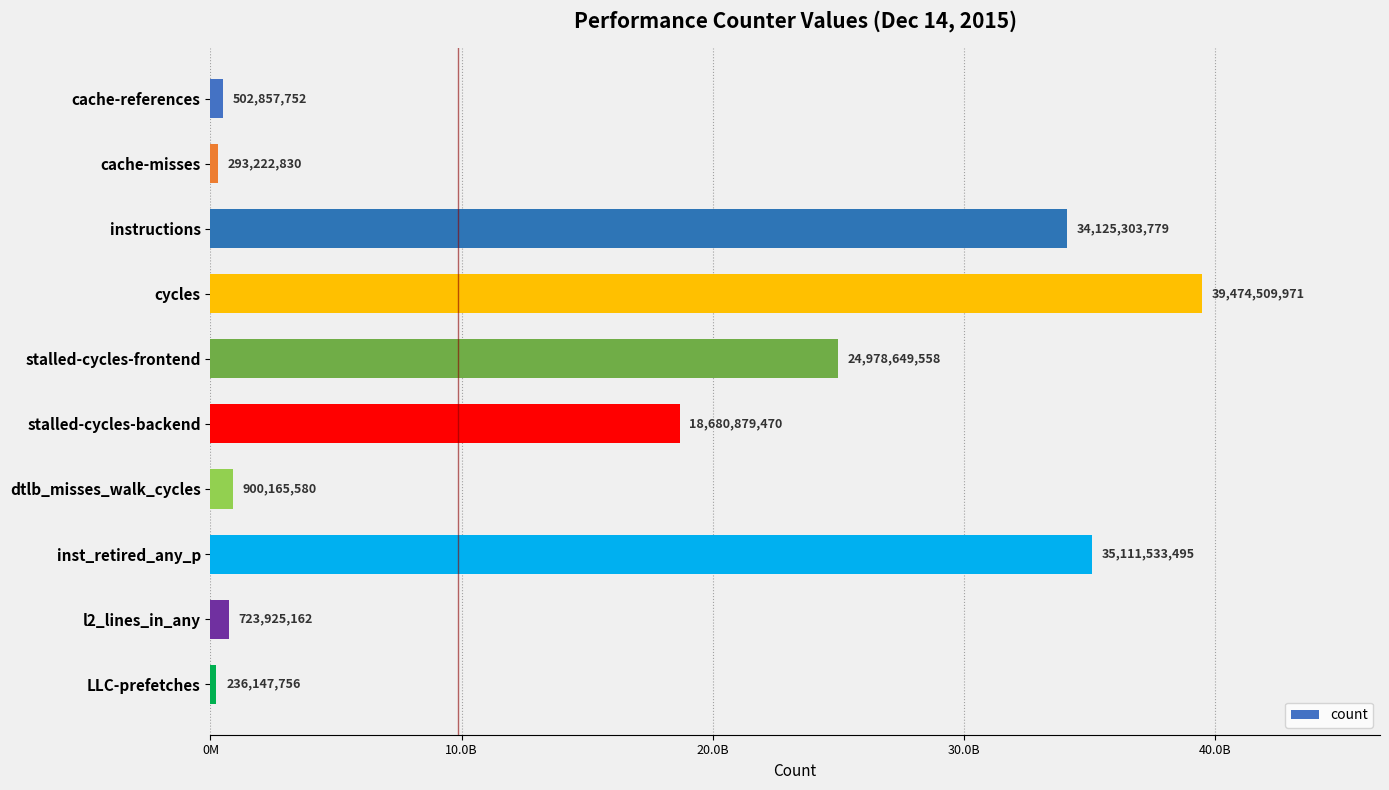

Rank the categories by value from lowest to highest.

LLC-prefetches, cache-misses, cache-references, l2_lines_in_any, dtlb_misses_walk_cycles, stalled-cycles-backend, stalled-cycles-frontend, instructions, inst_retired_any_p, cycles